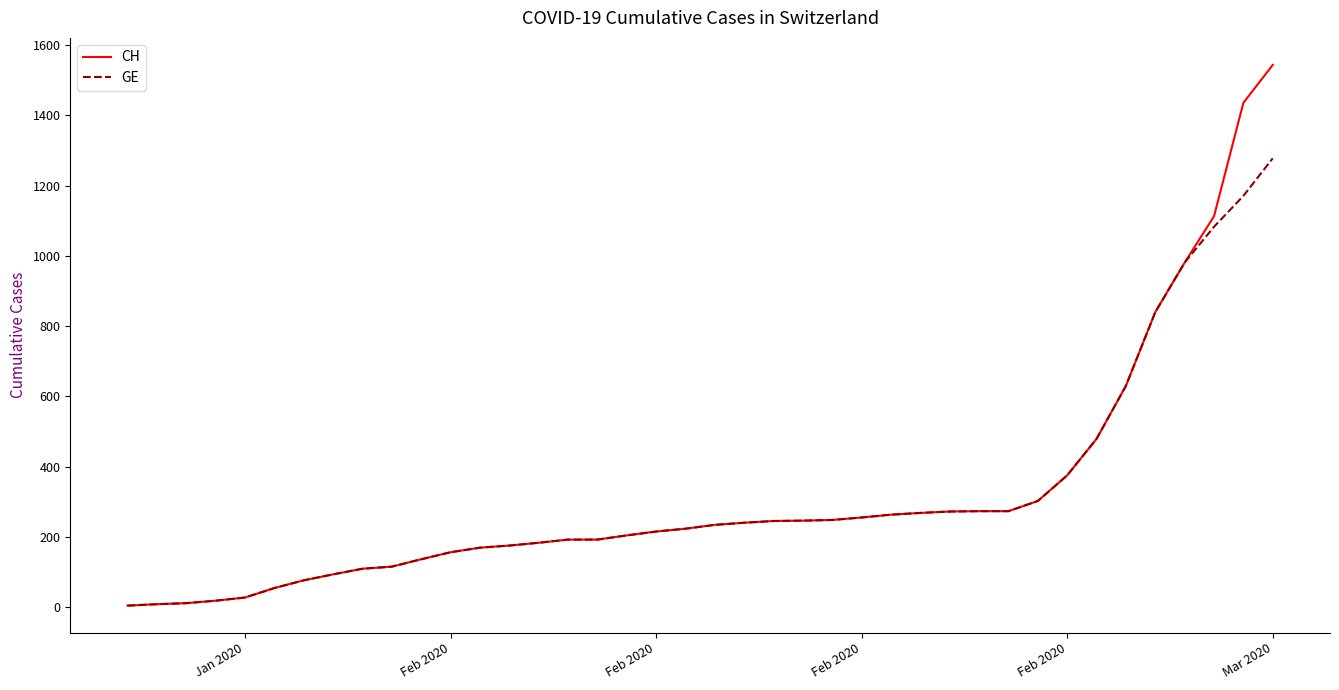

What is the sum of all GE values?

12316